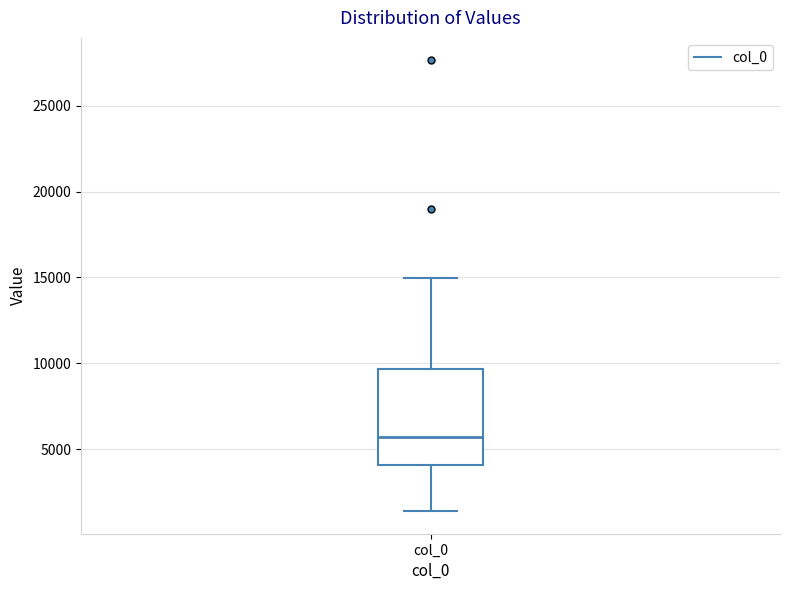

Where is the lower edge of the box for col_0 on the y-axis? The values are not printed on the chart, so give them approximately, as read against the axis.

4000